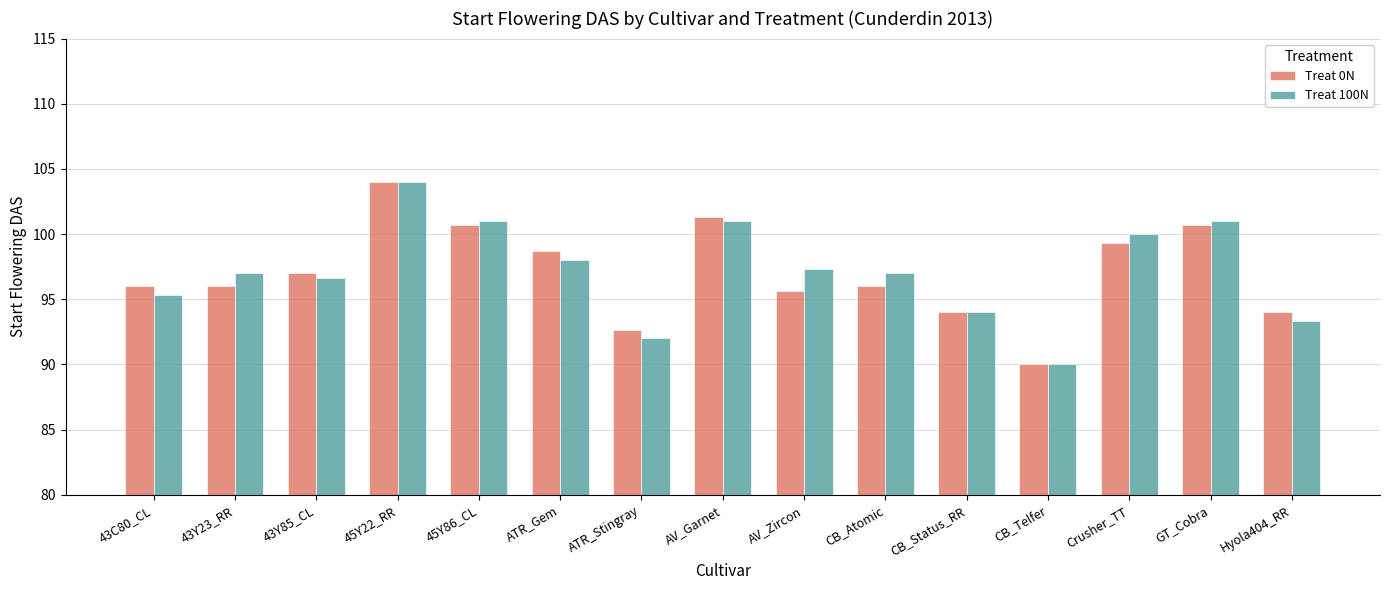

What are all the series names shown in the legend?

Treat 0N, Treat 100N